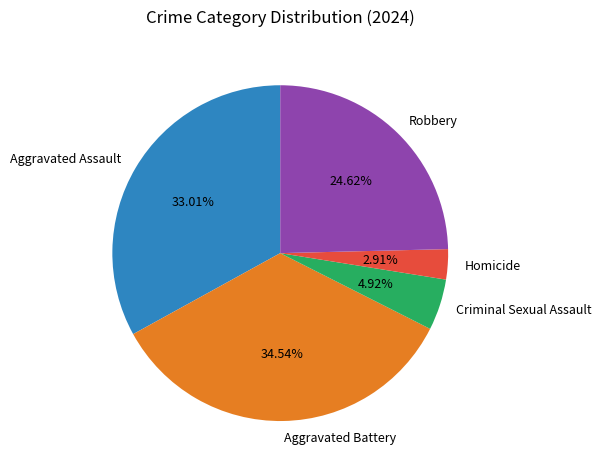

To the nearest percent, what percentage of the pie is Aggravated Assault?

33%